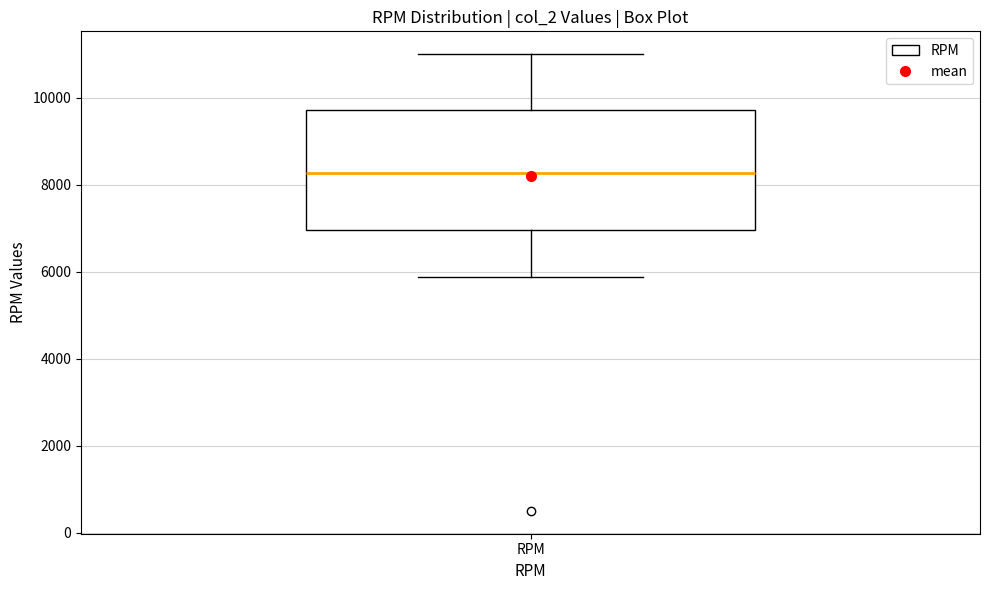

Where does the median line of the box for RPM sit on the y-axis? The values are not printed on the chart, so give them approximately, as read against the axis.

8200